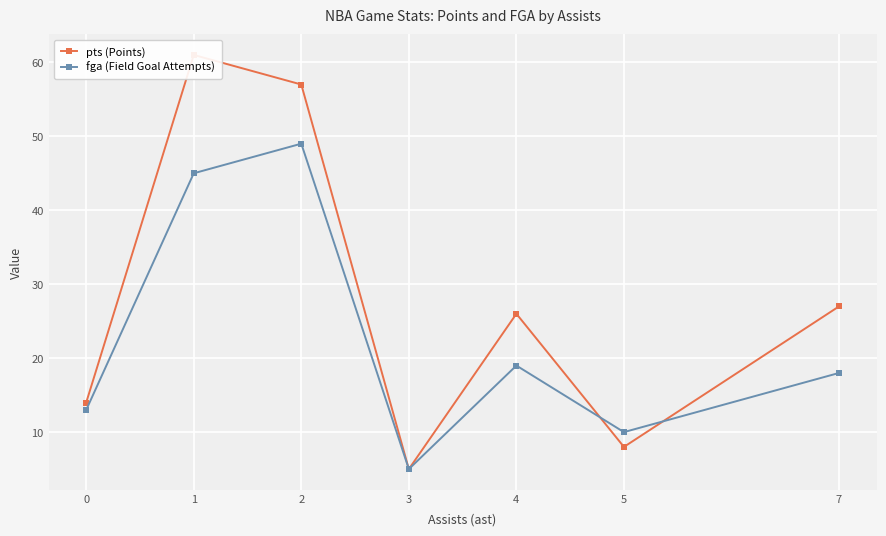

True or false: pts (Points) has more than 0 points higher than both neighbors.

True